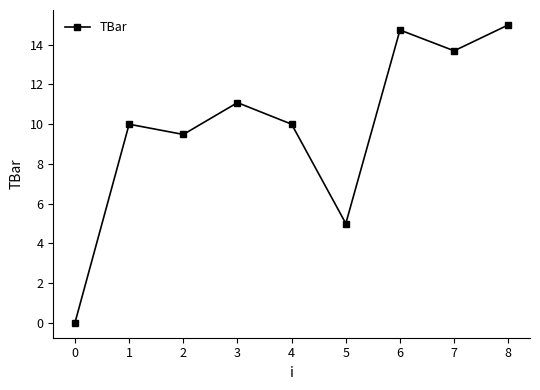

What is the average value?

9.9